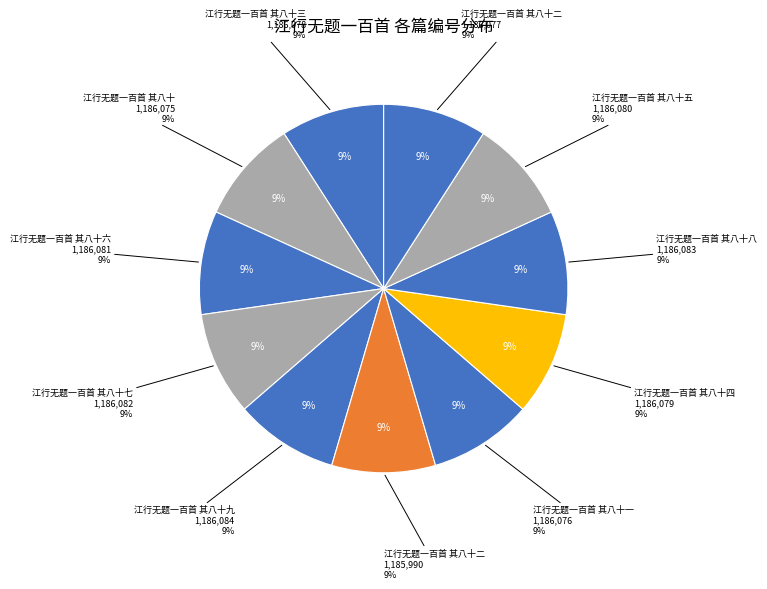

What percentage do 江行无题一百首 其八十二 and 江行无题一百首 其八十八 together represent?

18.2%